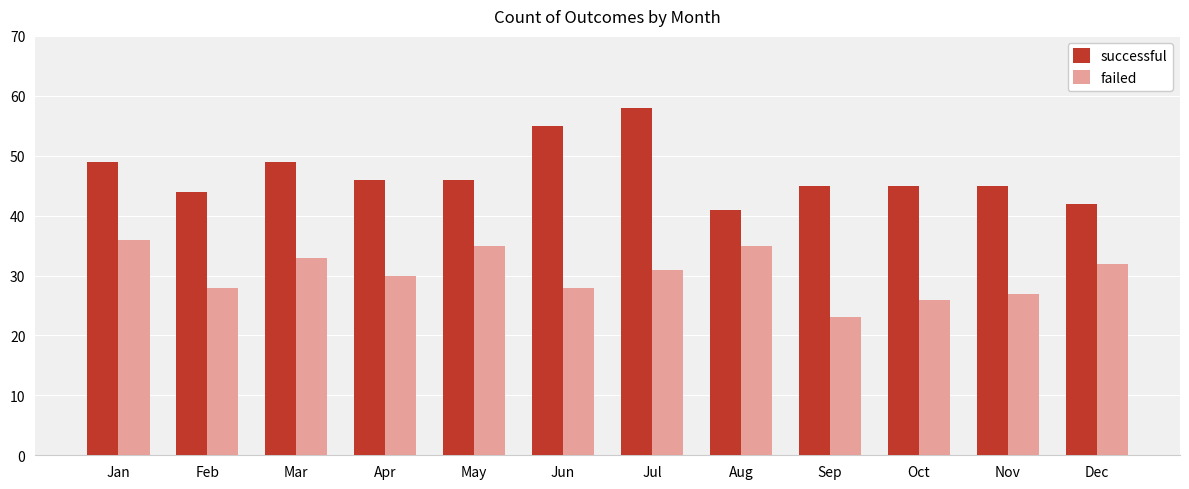

How many groups of bars are there?

12